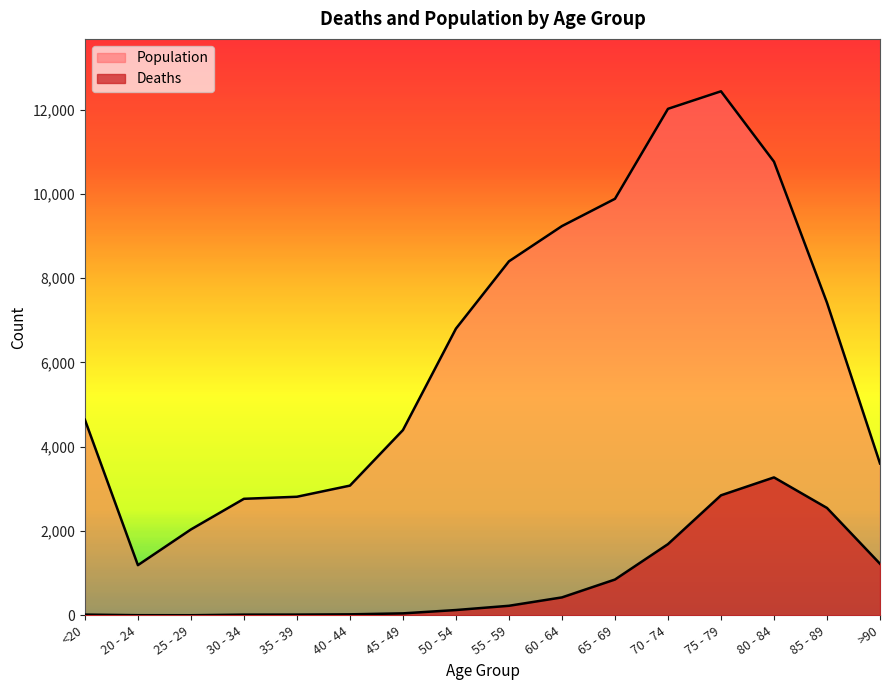

What are all the series names shown in the legend?

Deaths, Population